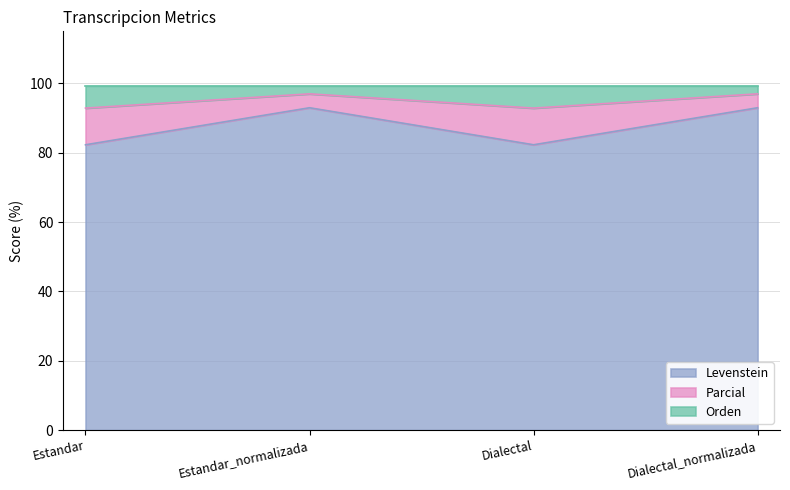

What are all the series names shown in the legend?

Levenstein, Parcial, Orden